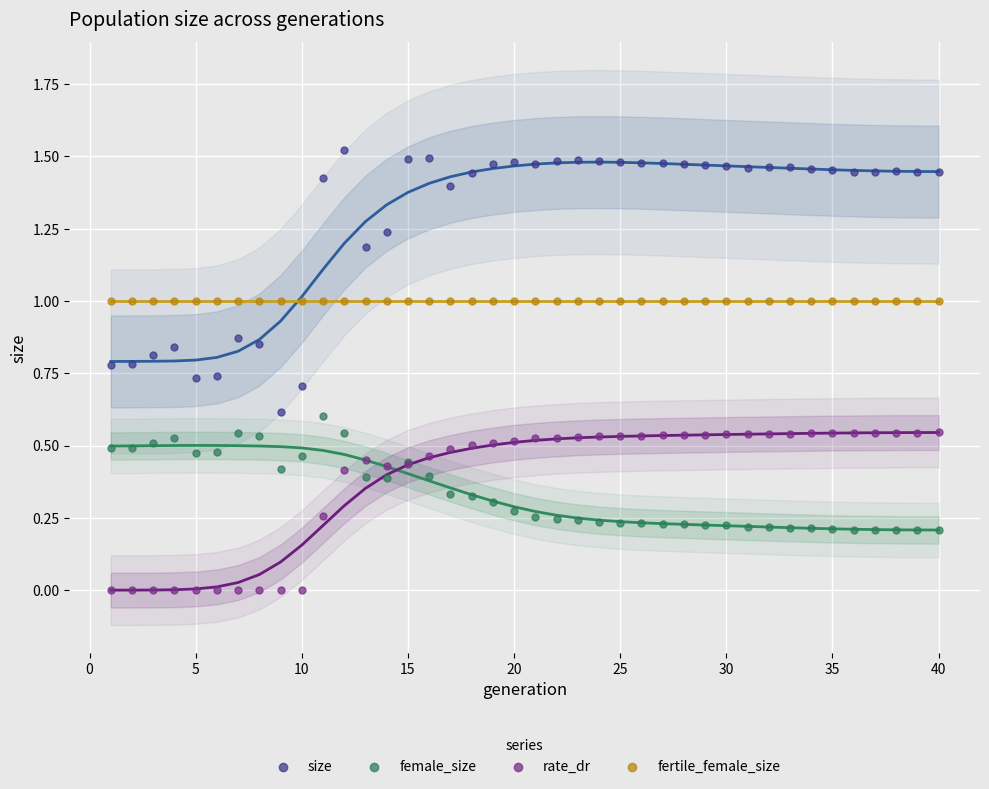

Which series reaches the minimum Y coordinate?

rate_dr